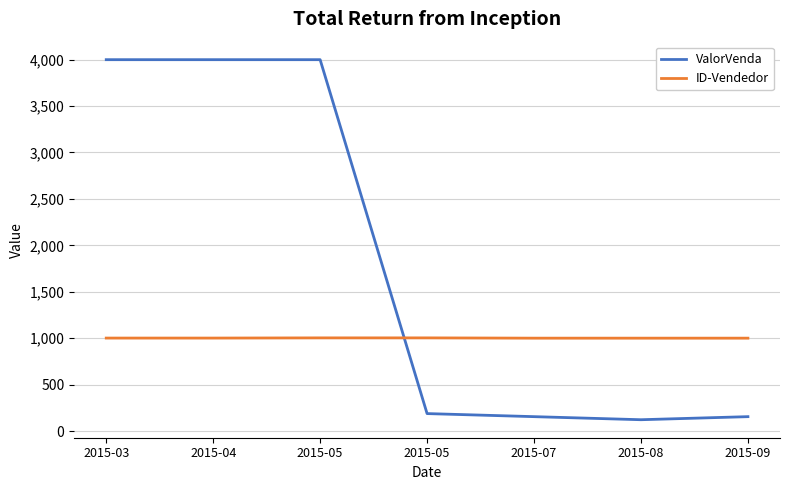

What is the spread (max minus min) of values at 2015-04?

2997